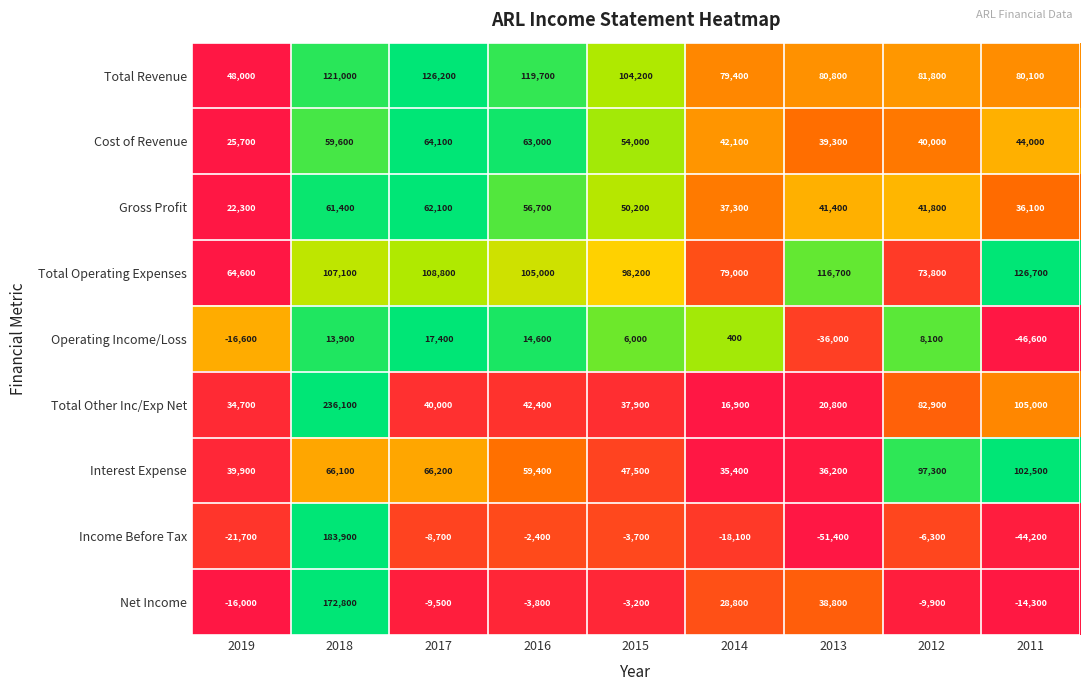

At which label does Income Before Tax reach its minimum?

2013